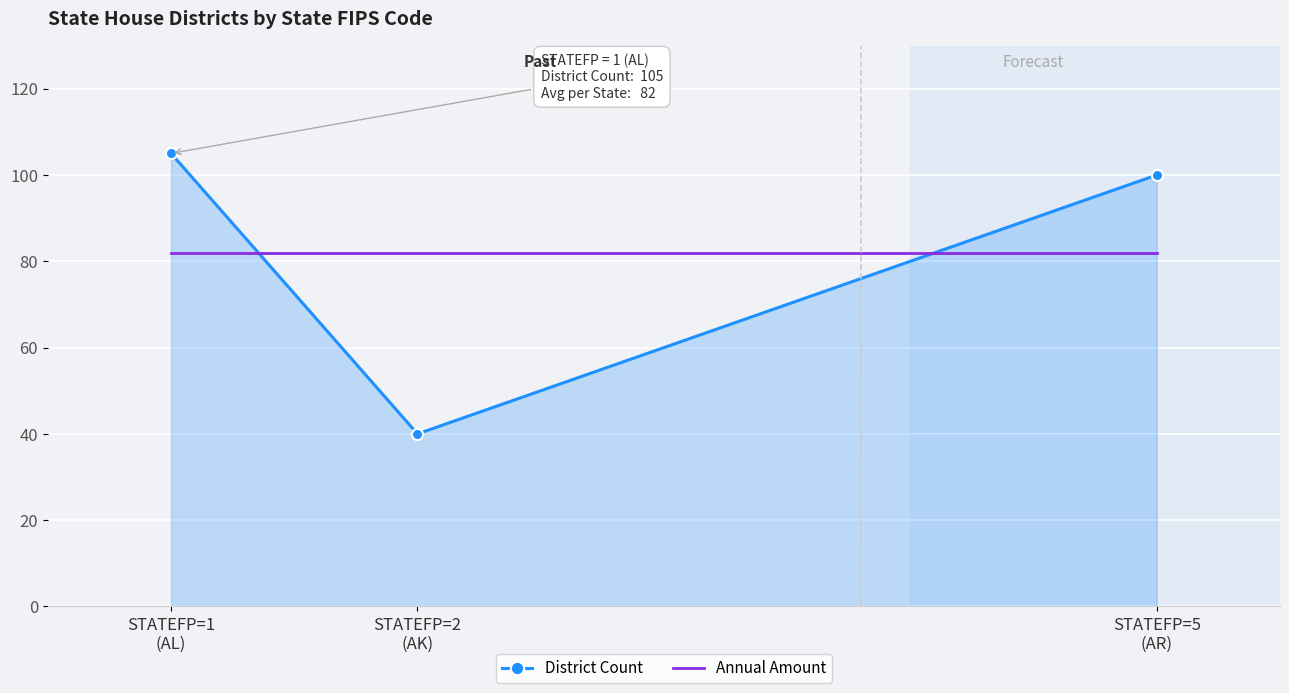

Reading left to right, list all the values displayed in this chart.

District Count: 105	40	100
Annual Amount: 82	82	82